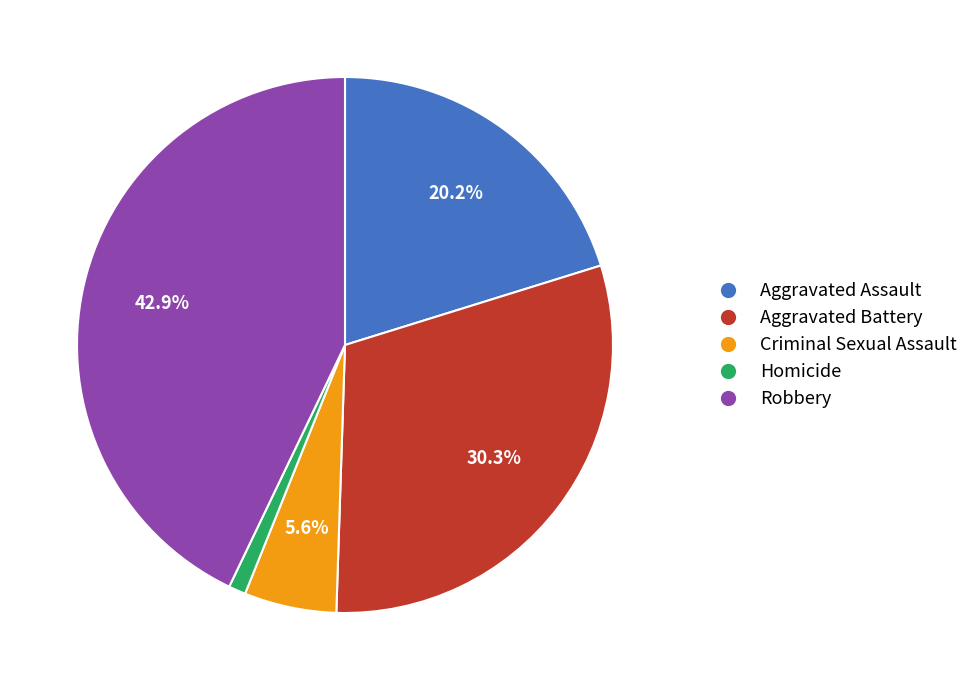

Count the number of slices in the pie.

5